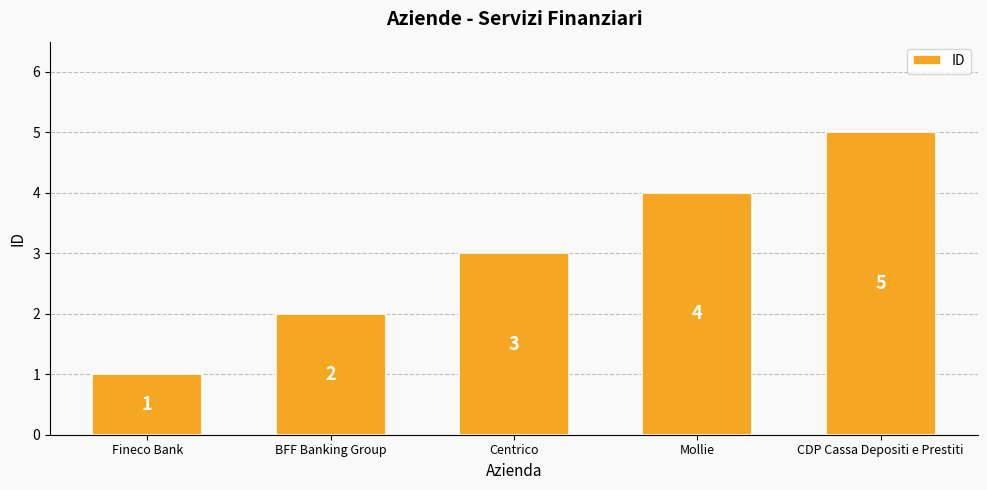

What is the sum of the values at CDP Cassa Depositi e Prestiti and Mollie?

9